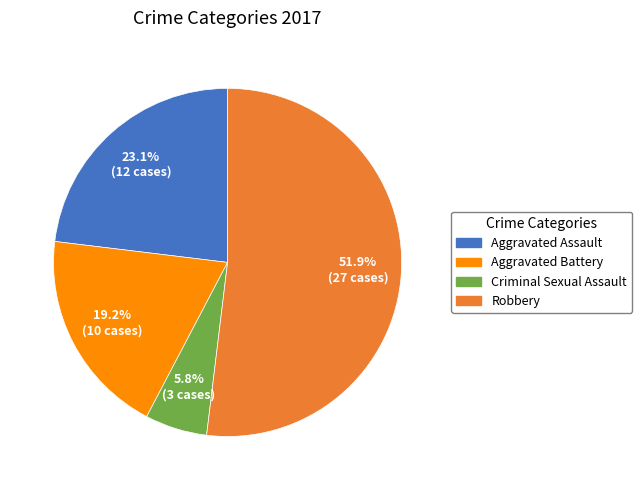

Does Criminal Sexual Assault account for over 50% of the chart?

No